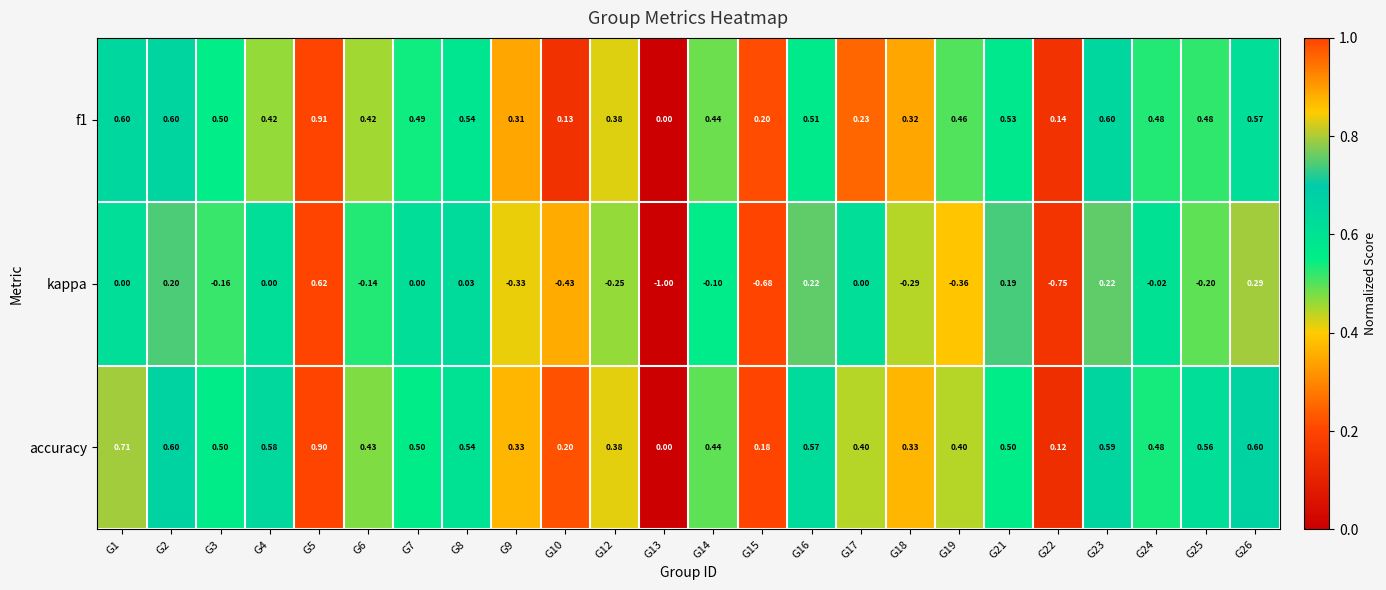

Which series has the largest total across all categories?

accuracy